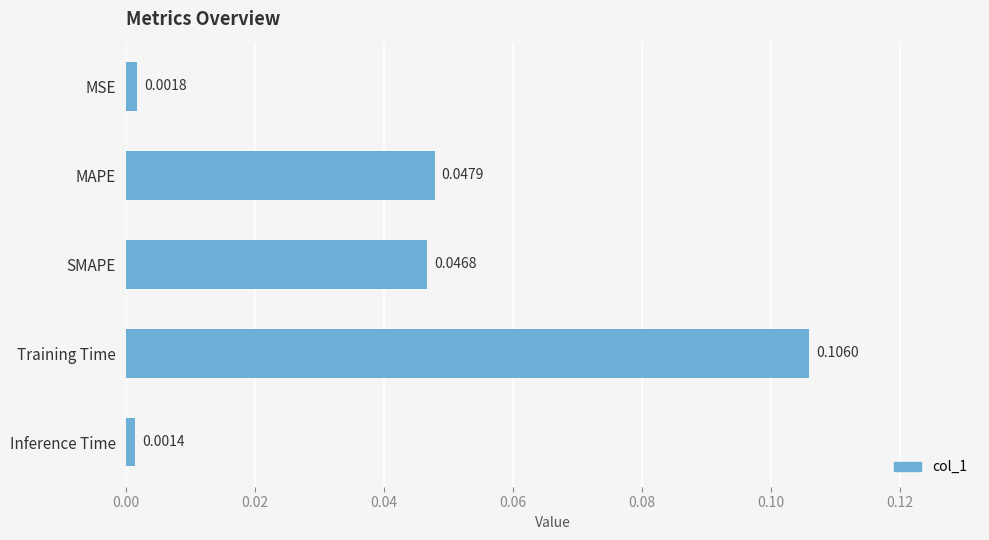

What is the label of the 3rd bar from the bottom?

SMAPE